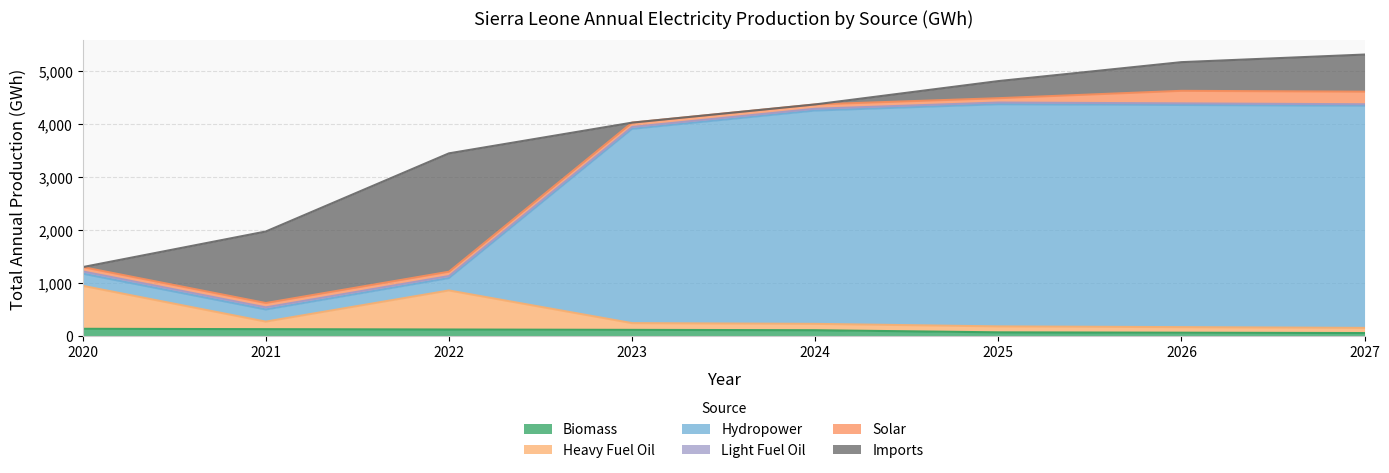

What is the average value of the Biomass series?

97.5